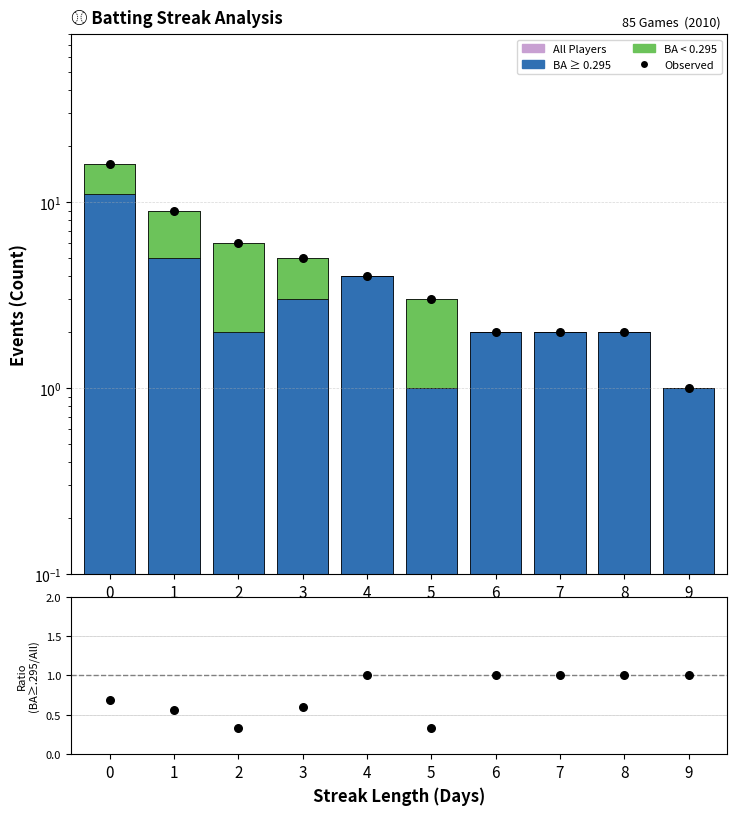

Which series contains the lowest Y value?

BA < 0.295